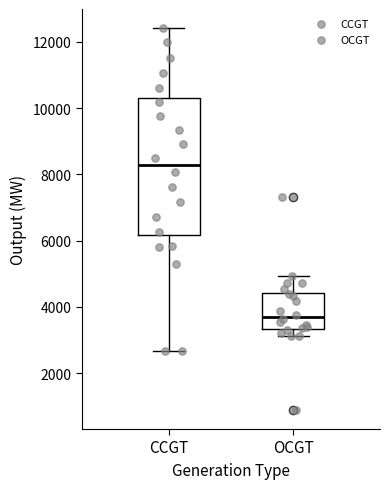

Which box's median line is the highest?

CCGT